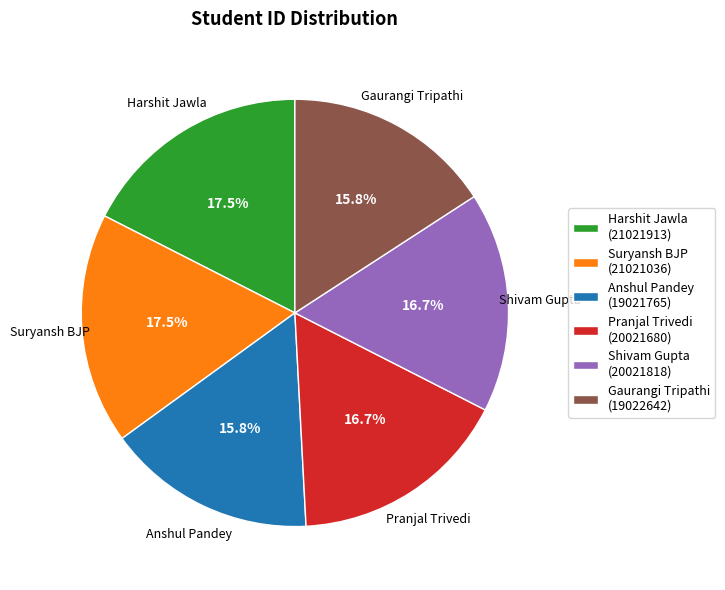

What is the ratio of the value at Anshul Pandey (19021765) to the value at Harshit Jawla (21021913)?

0.9